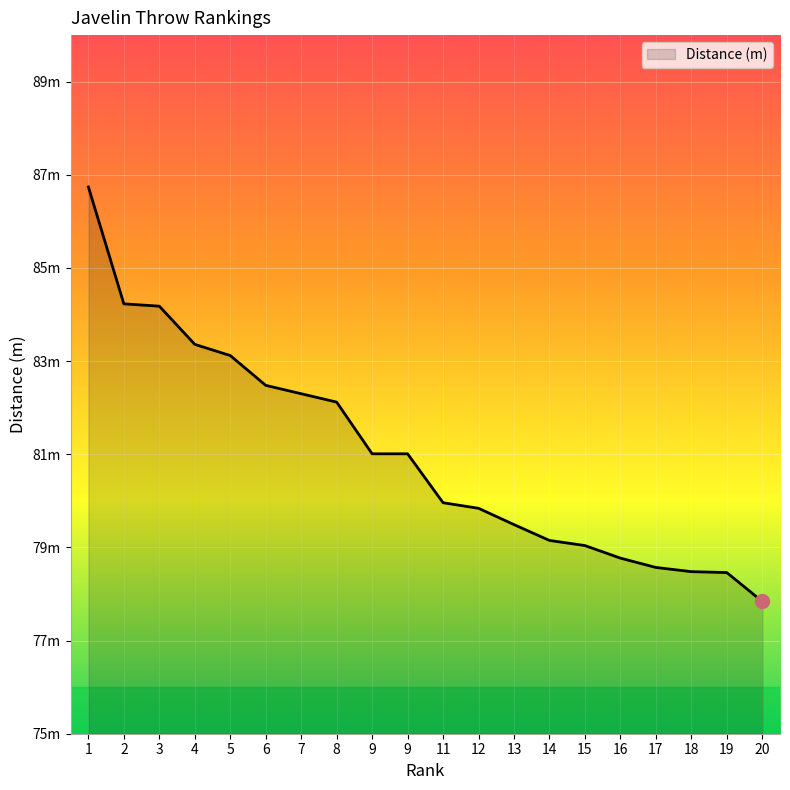

What is the difference between the values at 13 and 5?

3.6